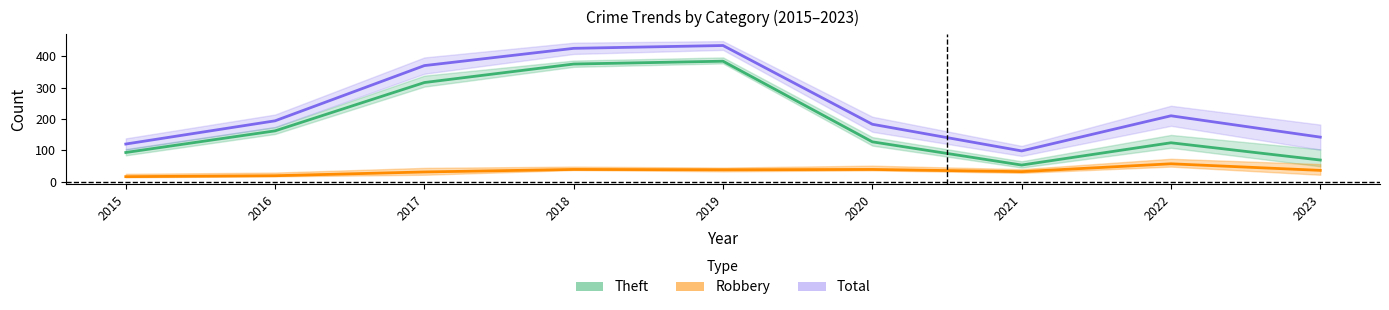

At which label does Theft reach its minimum?

2021